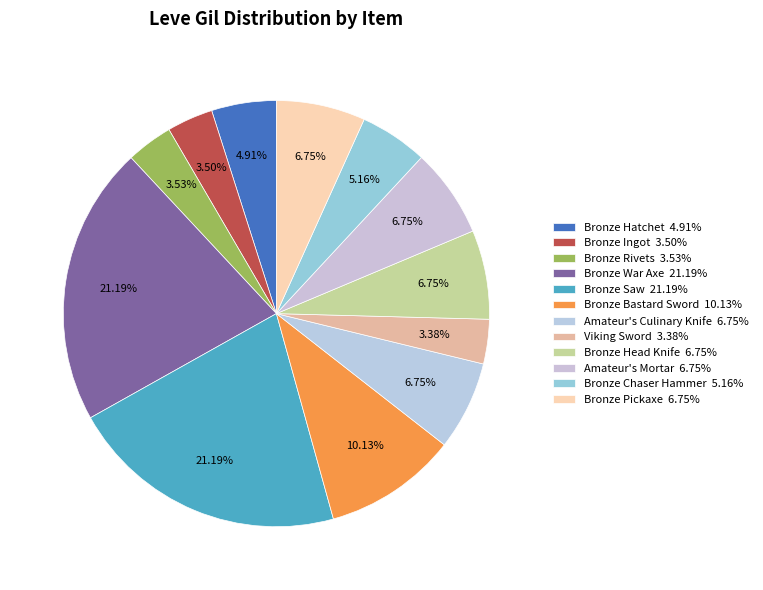

How many slices are in this pie chart?

12